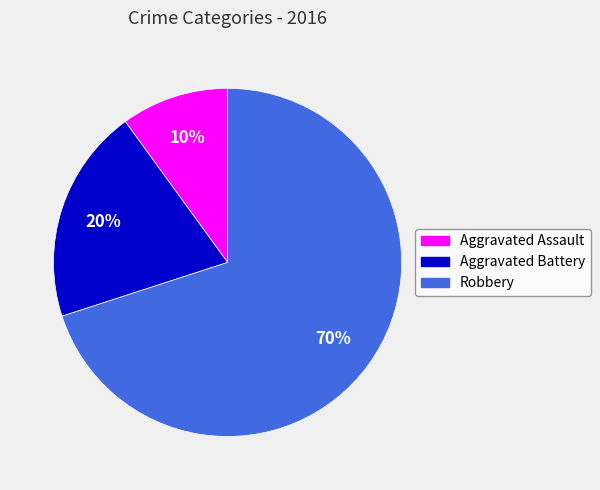

Which slice is the largest?

Robbery